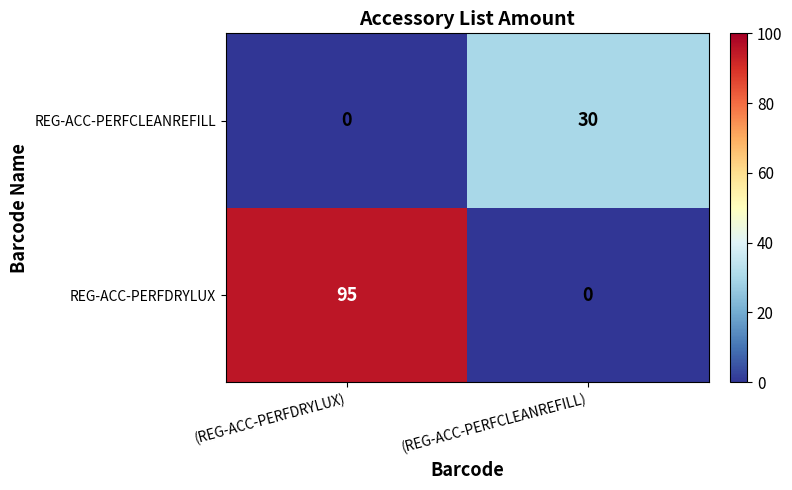

List the series in order of their peak value, highest first.

REG-ACC-PERFDRYLUX, REG-ACC-PERFCLEANREFILL